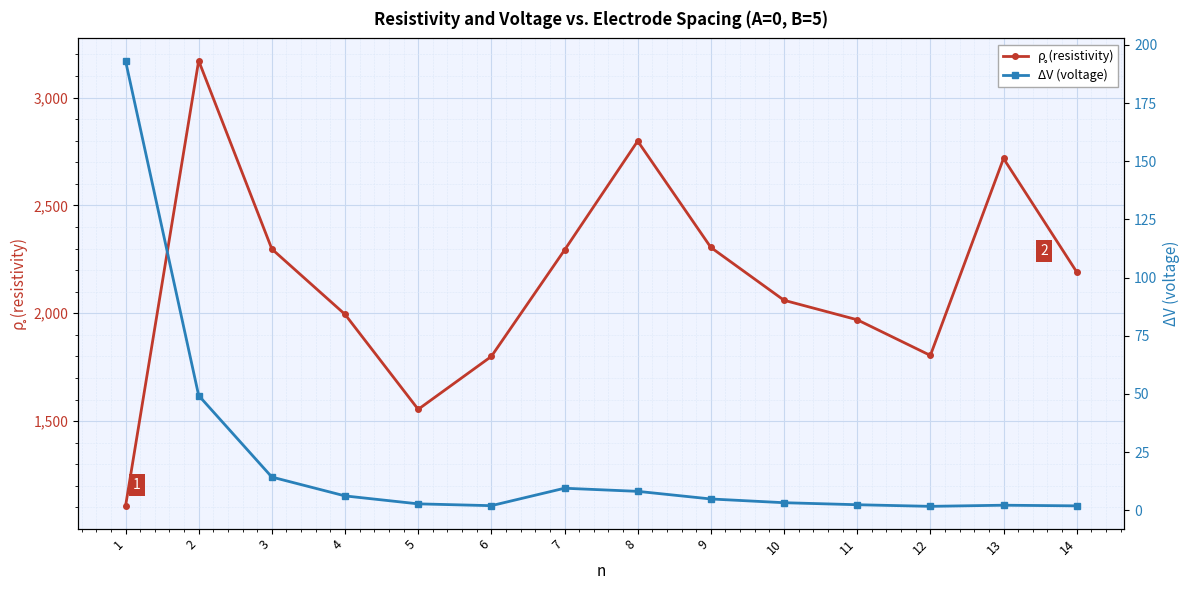

Reading left to right, list all the values displayed in this chart.

ρ̥ (resistivity): 1105.0	3171.0	2298.0	1995.0	1554.7	1800.0	2293.0	2798.3	2305.3	2060.3	1970.0	1804.7	2717.7	2191.7
ΔV (voltage): 193.2	49.3	14.3	6.2	2.8	2.0	9.5	8.2	4.9	3.3	2.4	1.7	2.2	1.9